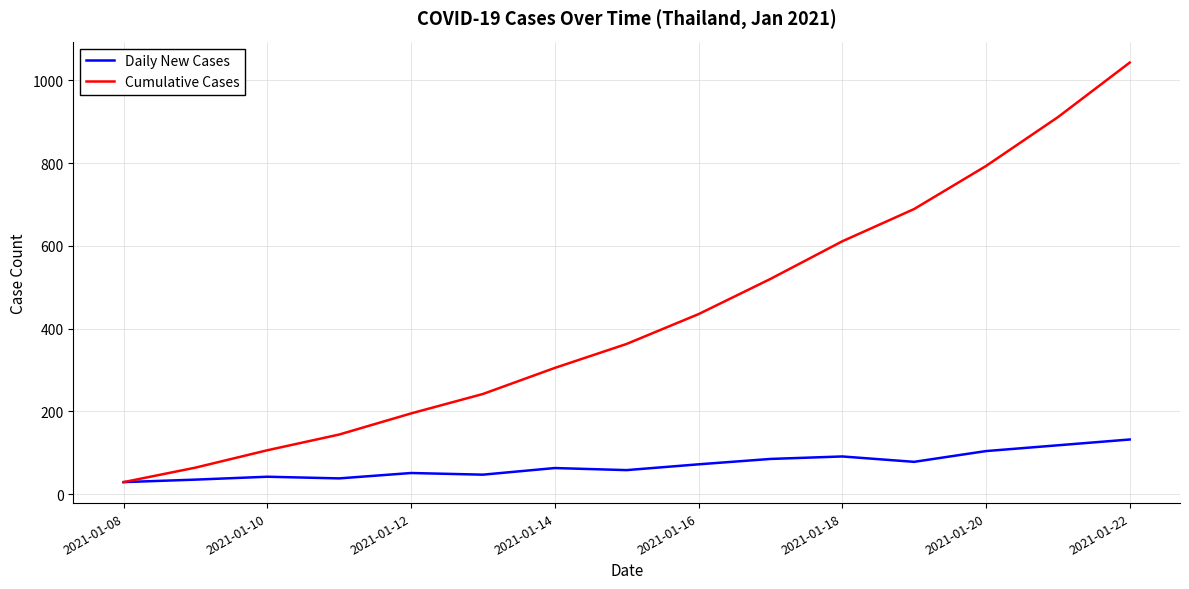

What are all the series names shown in the legend?

Daily New Cases, Cumulative Cases